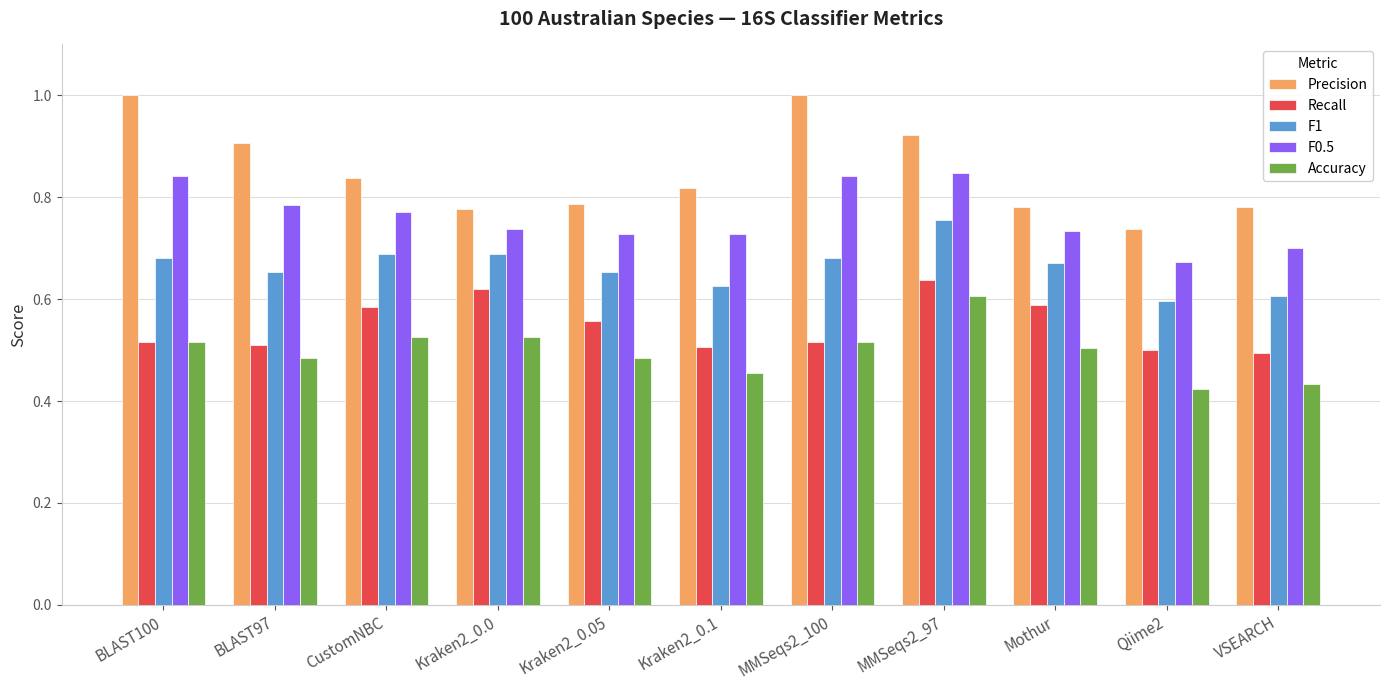

At Qiime2, list the series in order from smallest to largest.

Accuracy, Recall, F1, F0.5, Precision